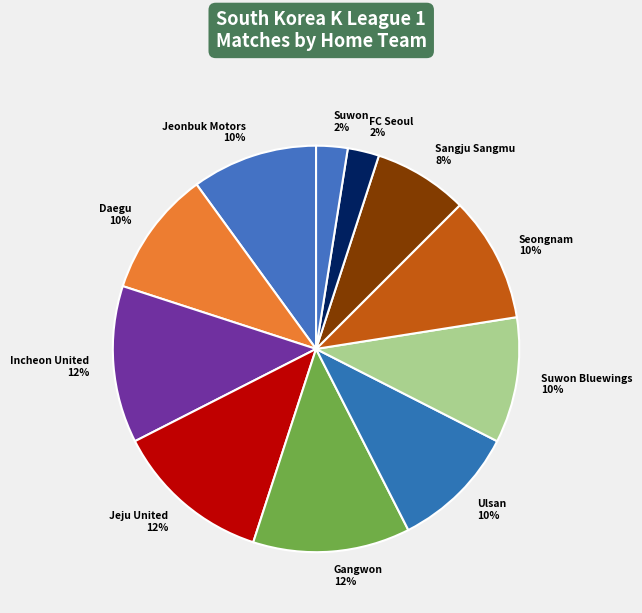

How many slices are in this pie chart?

11